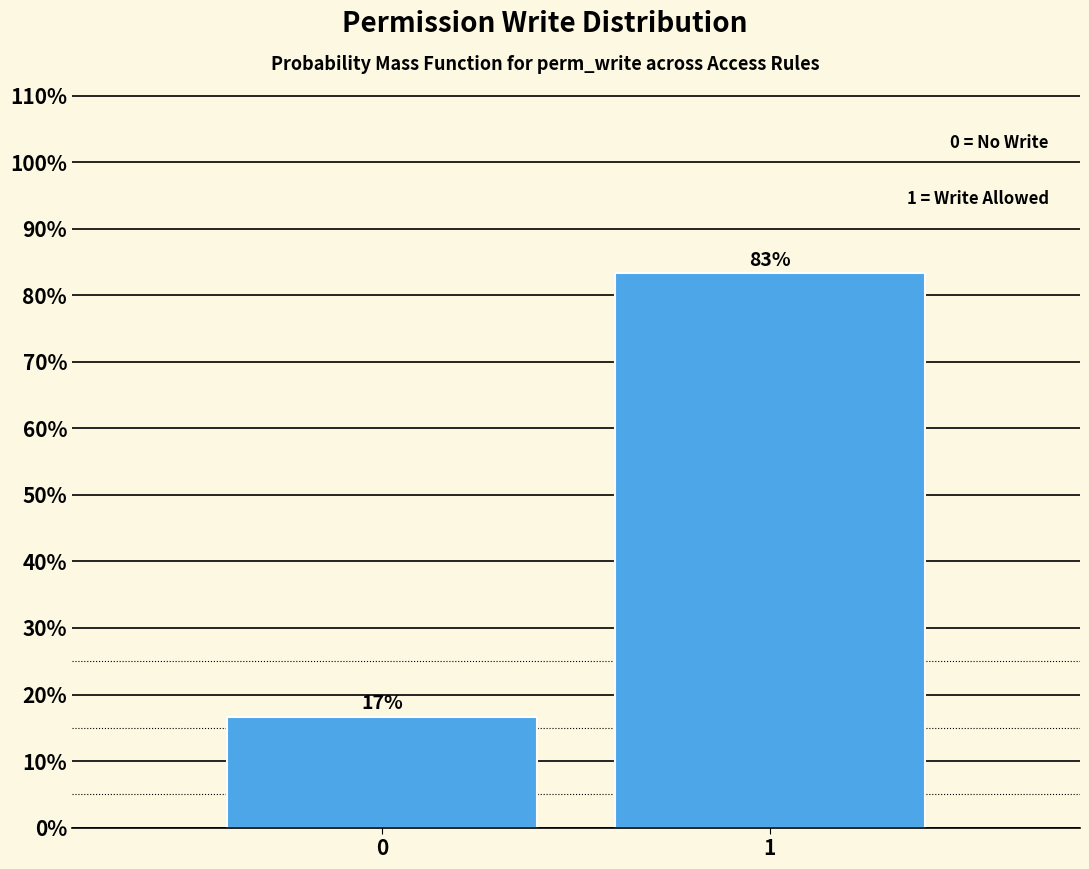

What is the approximate value at 1?

83.3